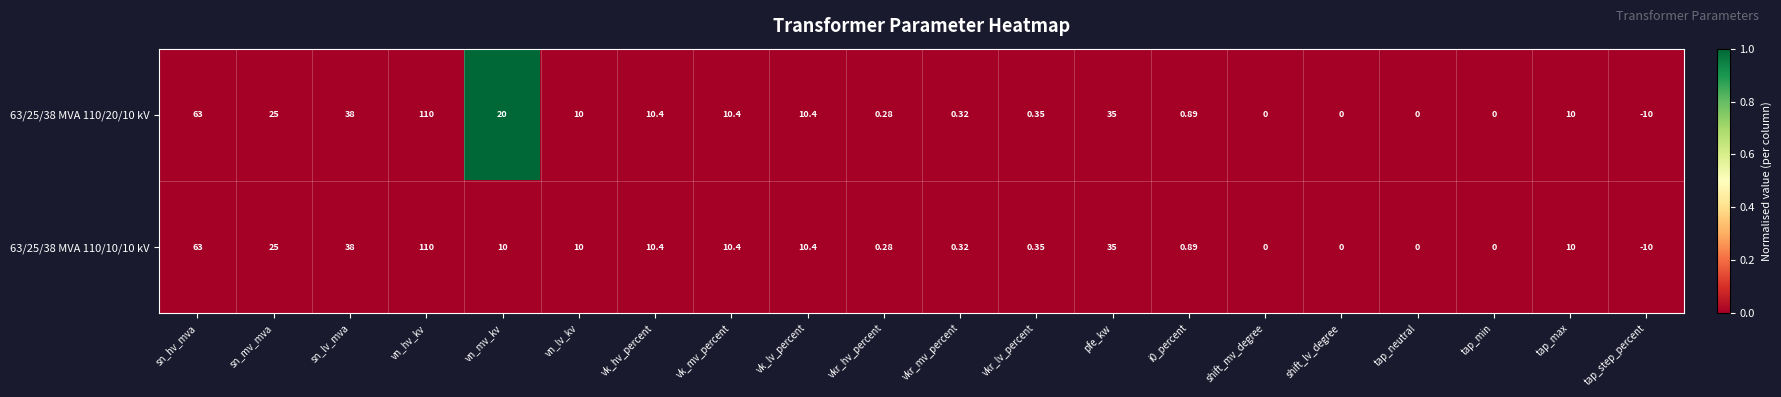

At which label is 63/25/38 MVA 110/20/10 kV closest to 50?

sn_lv_mva